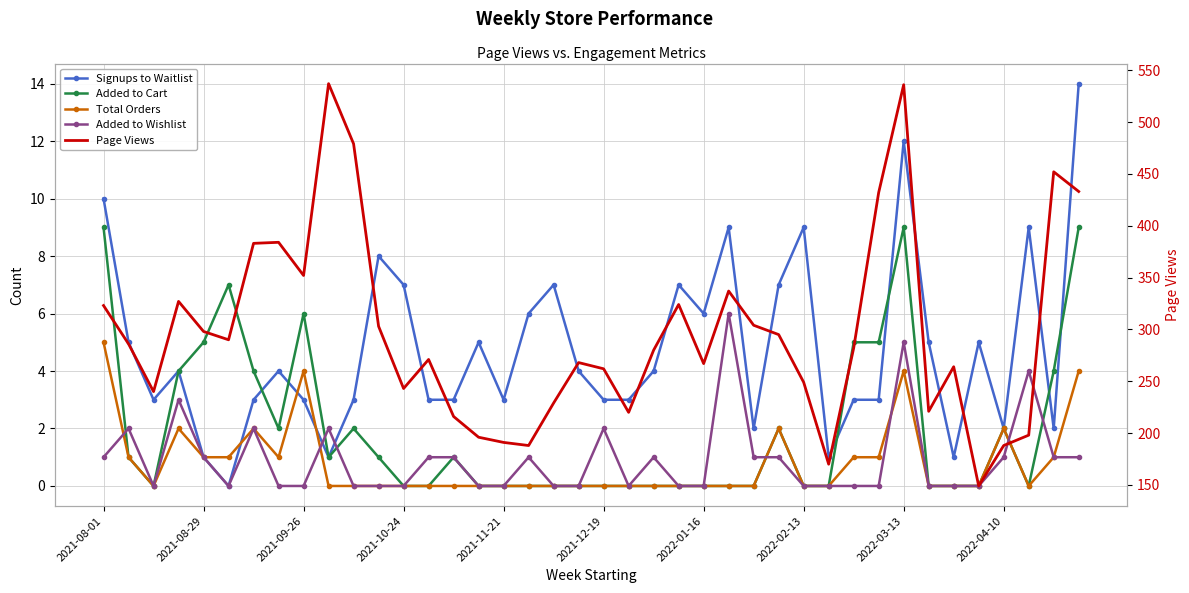

List the labels in order of Page Views value, smallest first.

35, 29, 17, 36, 16, 15, 37, 14, 21, 33, 18, 2021-09-26, 12, 28, 20, 34, 24, 19, 13, 22, 30, 2021-08-29, 2021-12-19, 27, 2021-11-21, 11, 26, 2021-08-01, 23, 2021-10-24, 25, 2022-03-13, 2022-01-16, 2022-02-13, 31, 39, 38, 10, 32, 2022-04-10